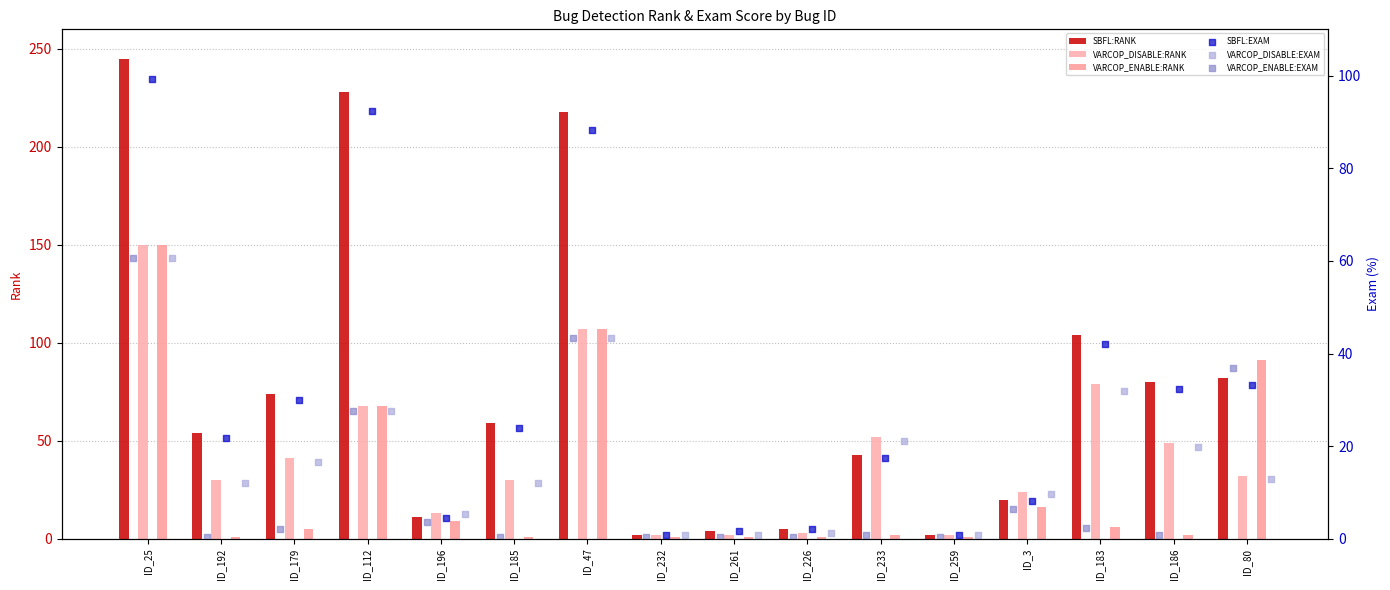

Which series contains the lowest Y value?

VARCOP_ENABLE:EXAM